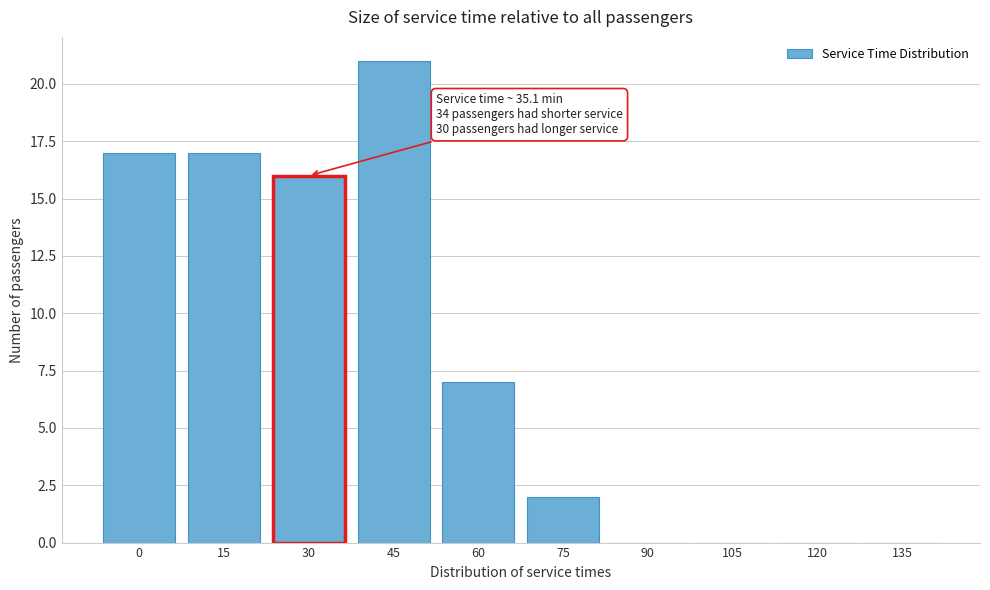

Reading left to right, list all the values displayed in this chart.

0=17	15=17	30=16	45=21	60=7	75=2	90=0	105=0	120=0	135=0